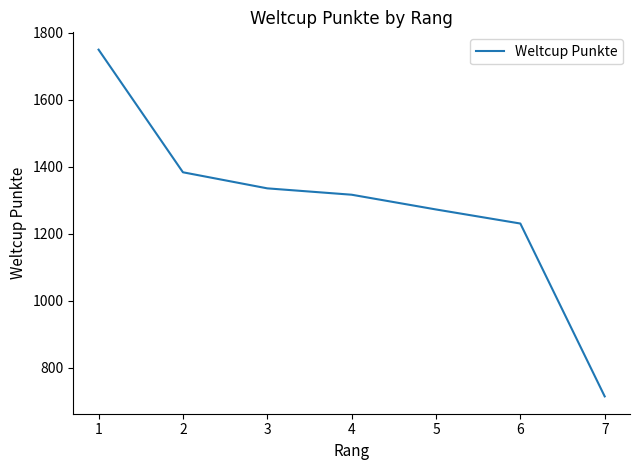

True or false: the data shows 681 at 3.

False